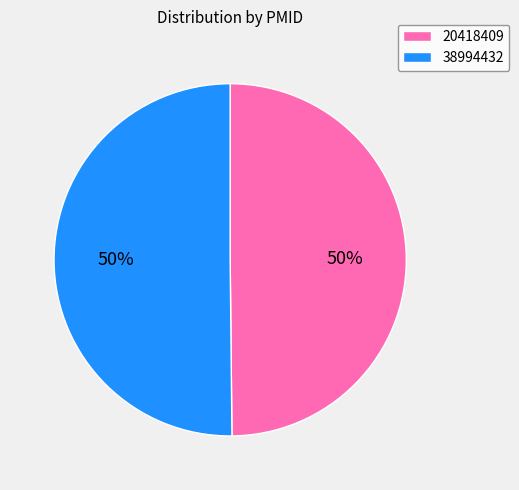

True or false: 38994432 accounts for 50% of the total.

True